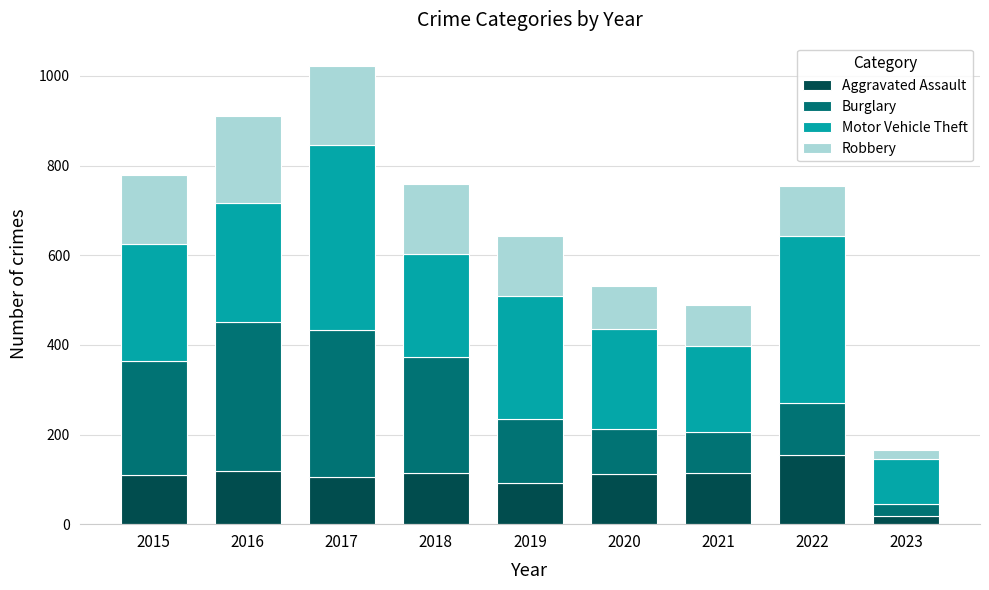

What is the total value across all series at 2019?

643